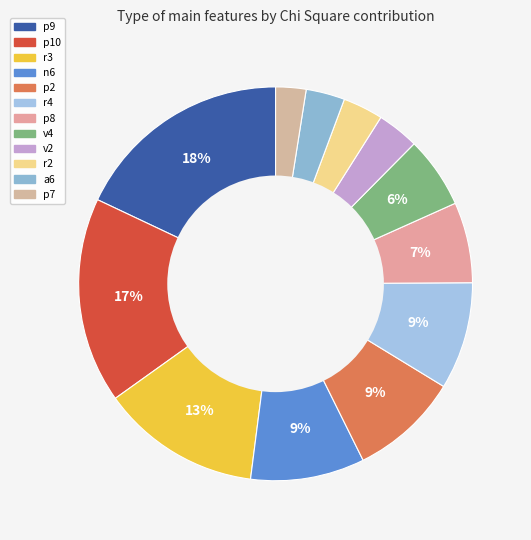

How many segments does this pie chart have?

12